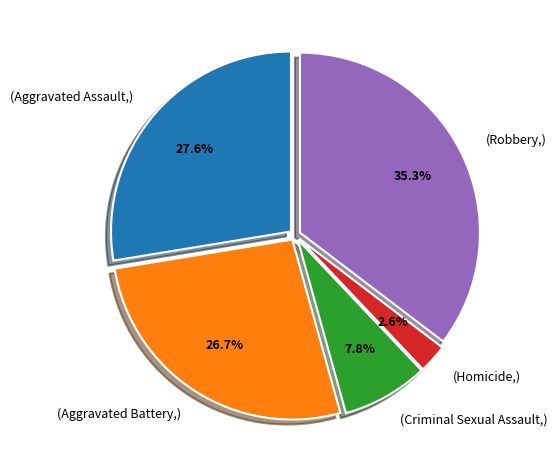

Is there any slice that represents more than half of the pie?

No